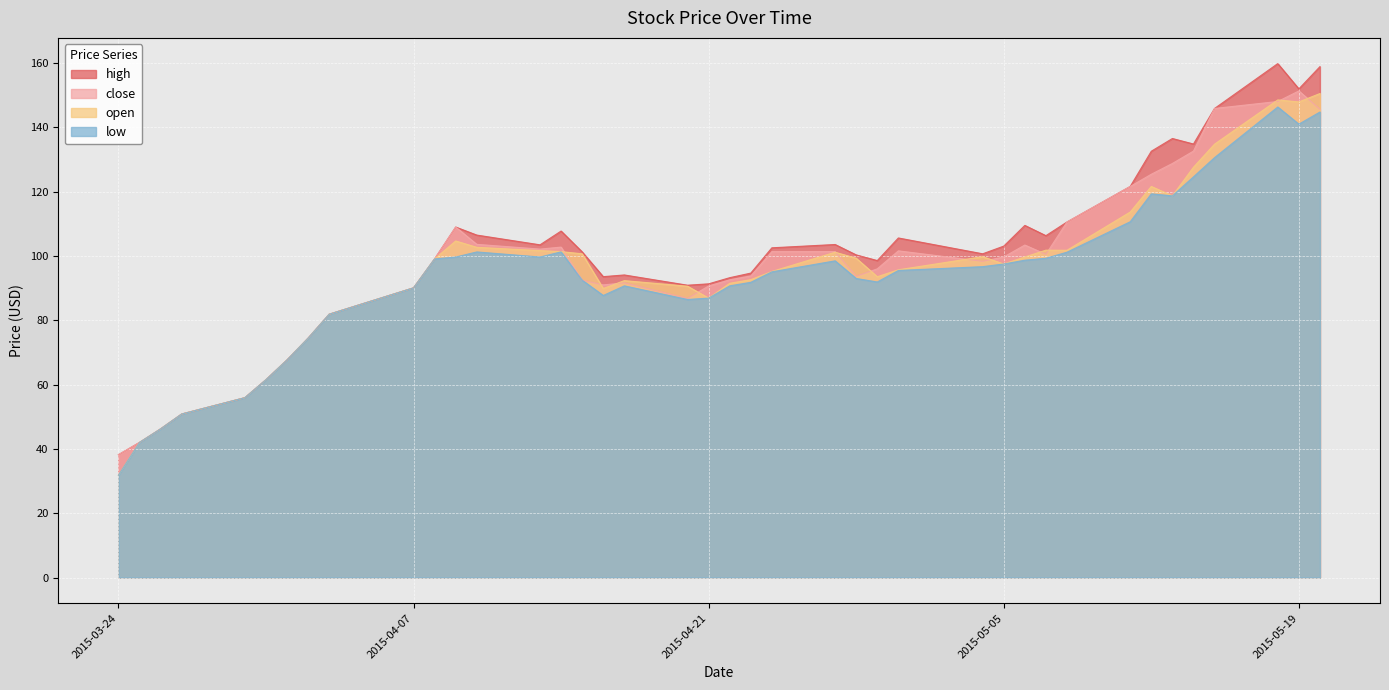

Does the chart display data point markers on the line(s)?

No